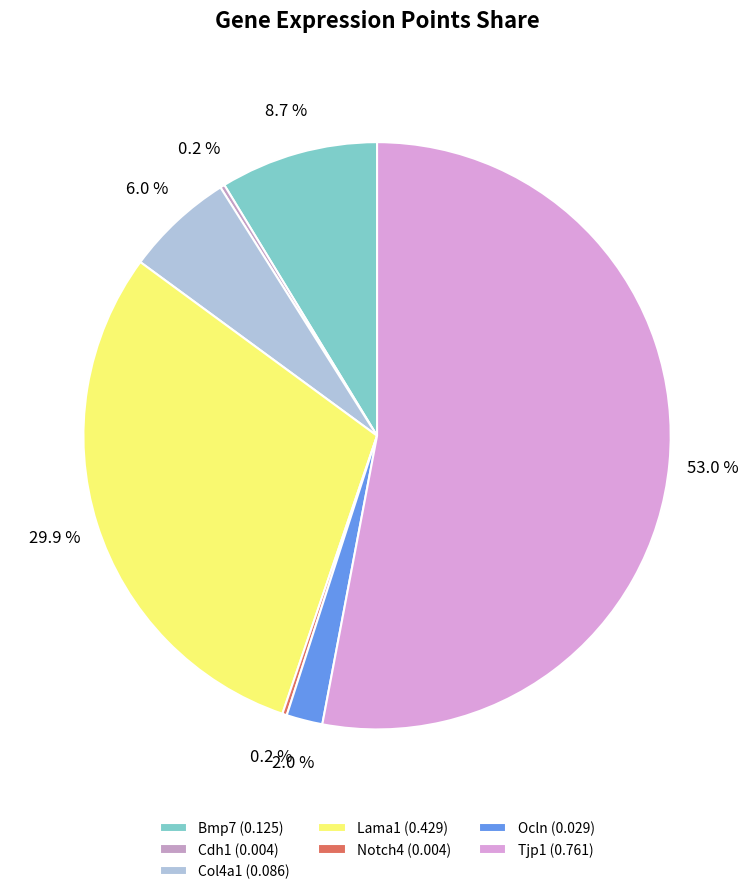

Which slice is the smallest?

Cdh1